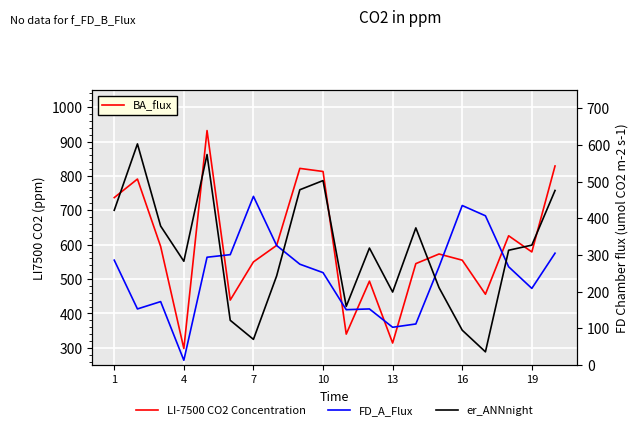

List the series in order of their overall mean, highest first.

LI-7500 CO2 Concentration, er_ANNnight, FD_A_Flux